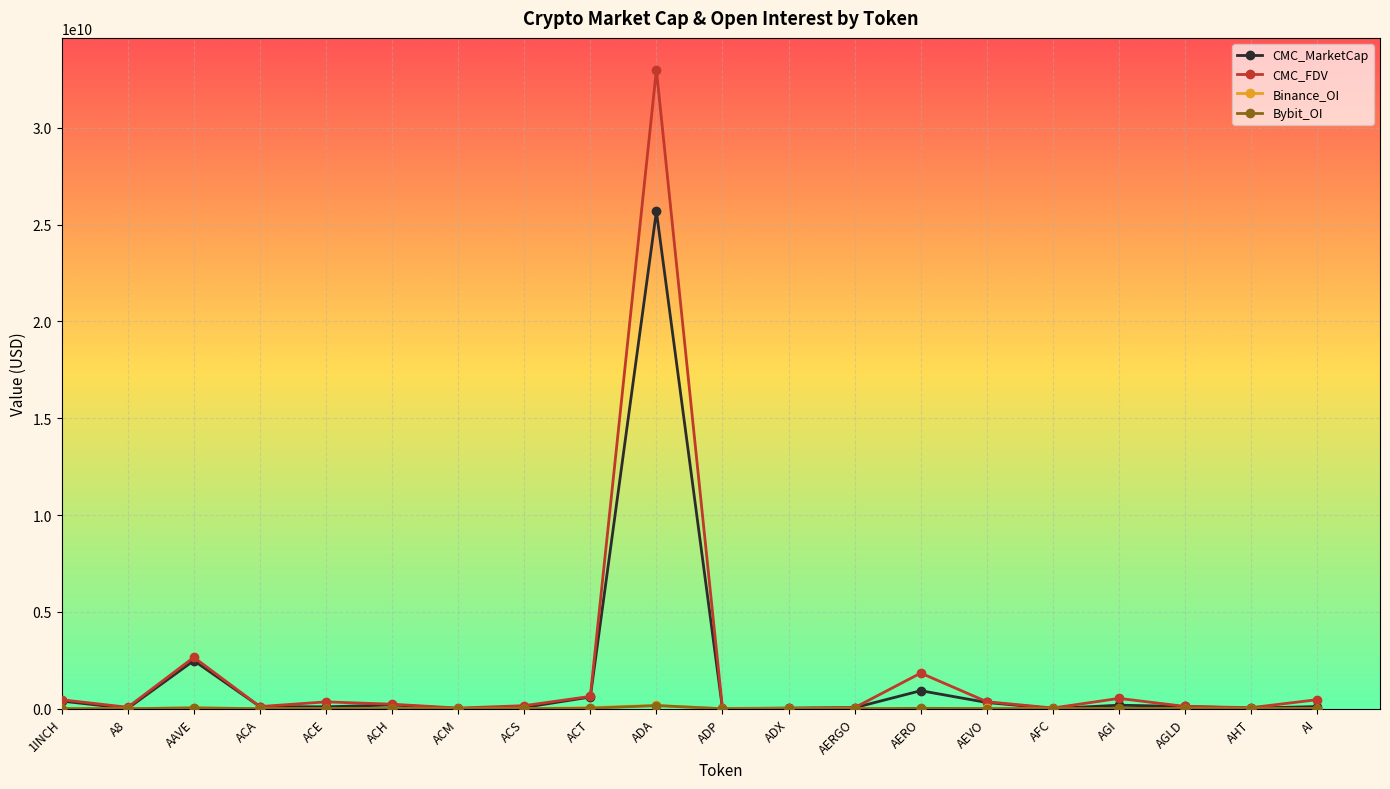

True or false: CMC_MarketCap has more than 2 interior local peaks.

True